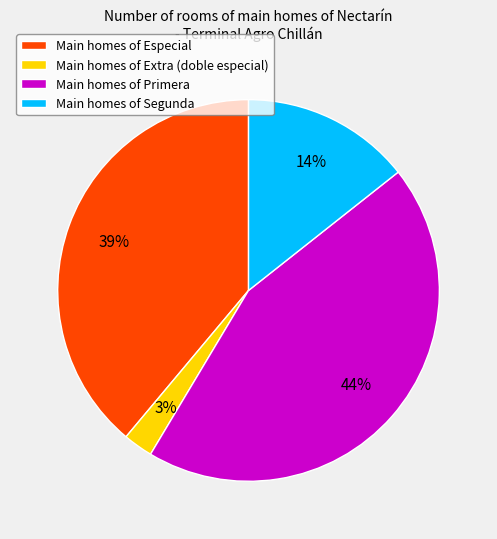

True or false: Main homes of Extra (doble especial) accounts for 3% of the total.

True